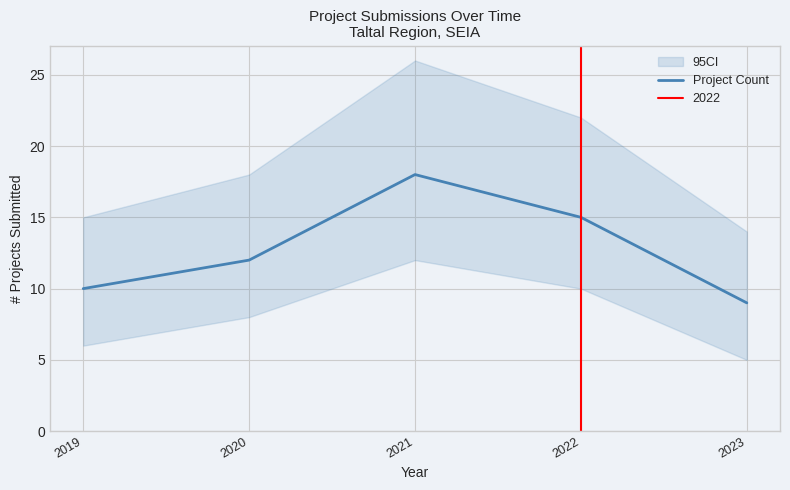

What is the value of the 2nd point from the left?

12